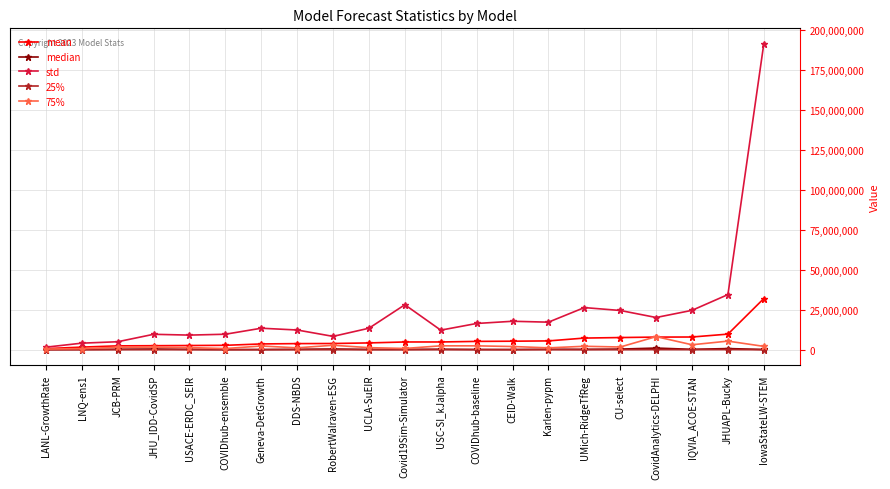

True or false: 75% has more than 0 points higher than both neighbors.

True